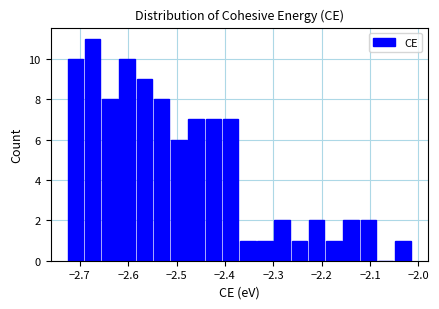

Around what value on the x-axis is the tallest bar? Give the approximate position of its centre, as read against the axis.

-2.67